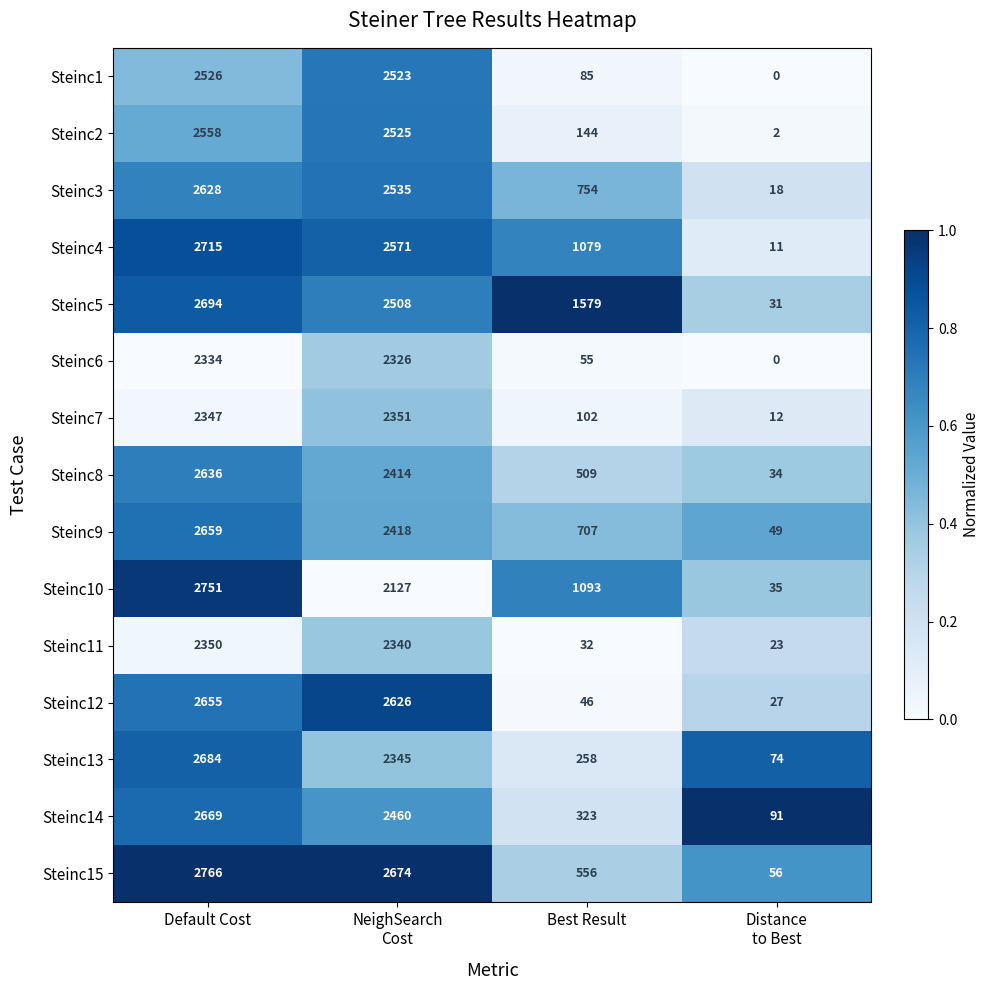

Where is Steinc7 nearest to the value 1181?

Best Result